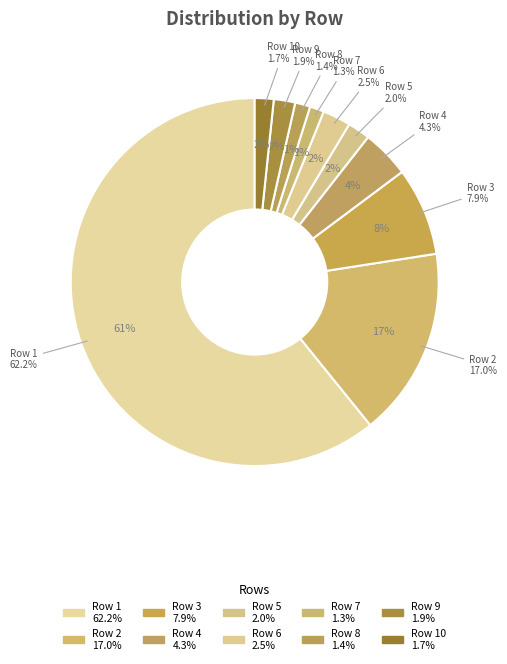

How many segments does this pie chart have?

10